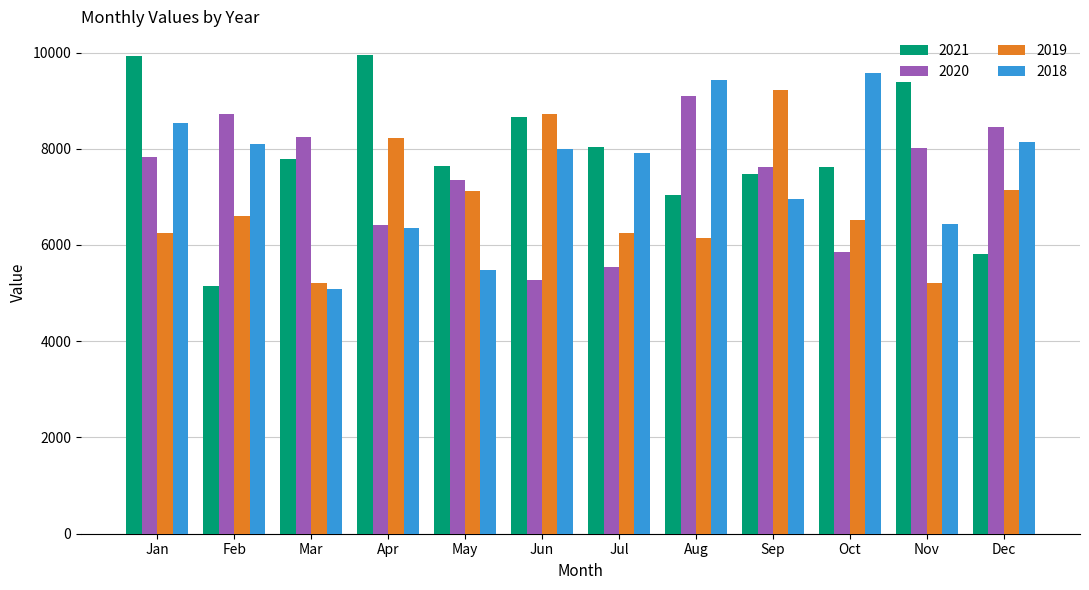

The value of 2018 at Mar is 8630. True or false?

False